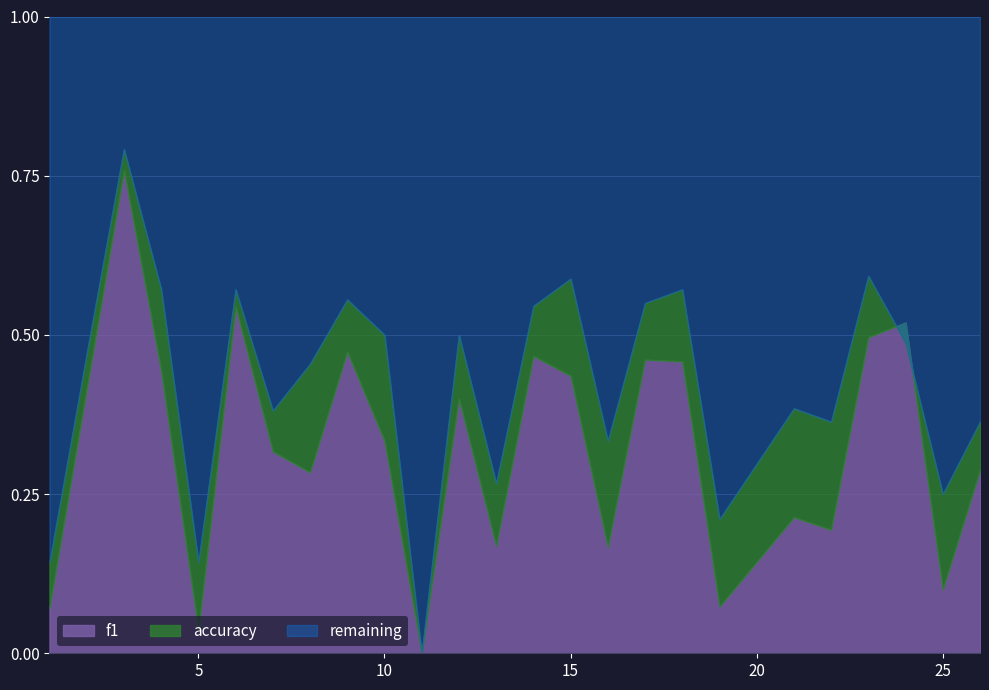

True or false: accuracy has more than 1 interior local peaks.

True